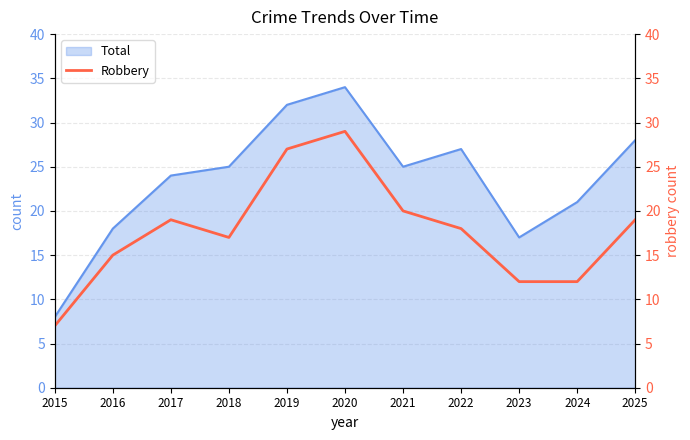

True or false: Total has a value of 38 at 2022.

False